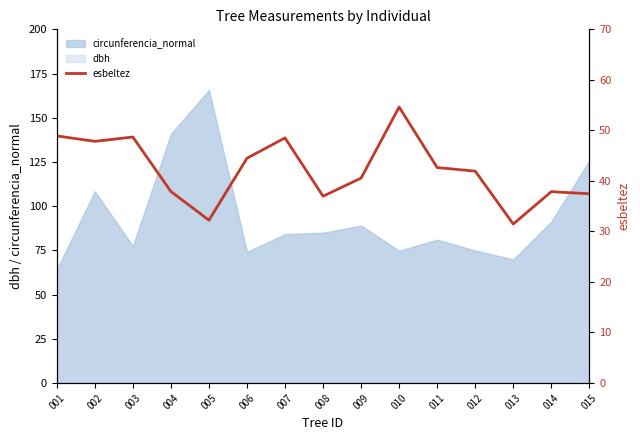

List the labels in order of value, largest first.

010, 001, 003, 007, 002, 006, 011, 012, 009, 004, 014, 015, 008, 005, 013